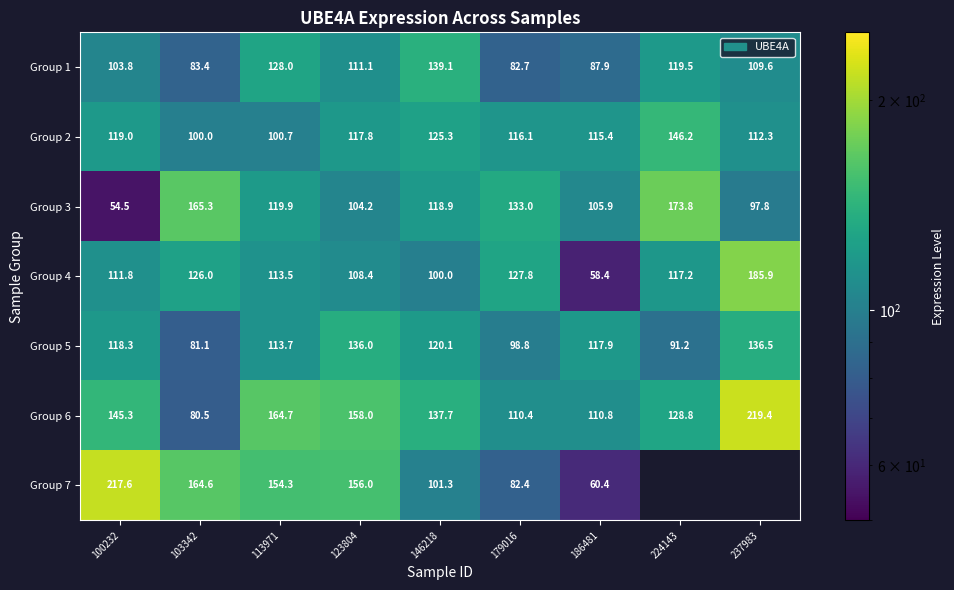

Which category has the highest value in the Group 3 series?

224143